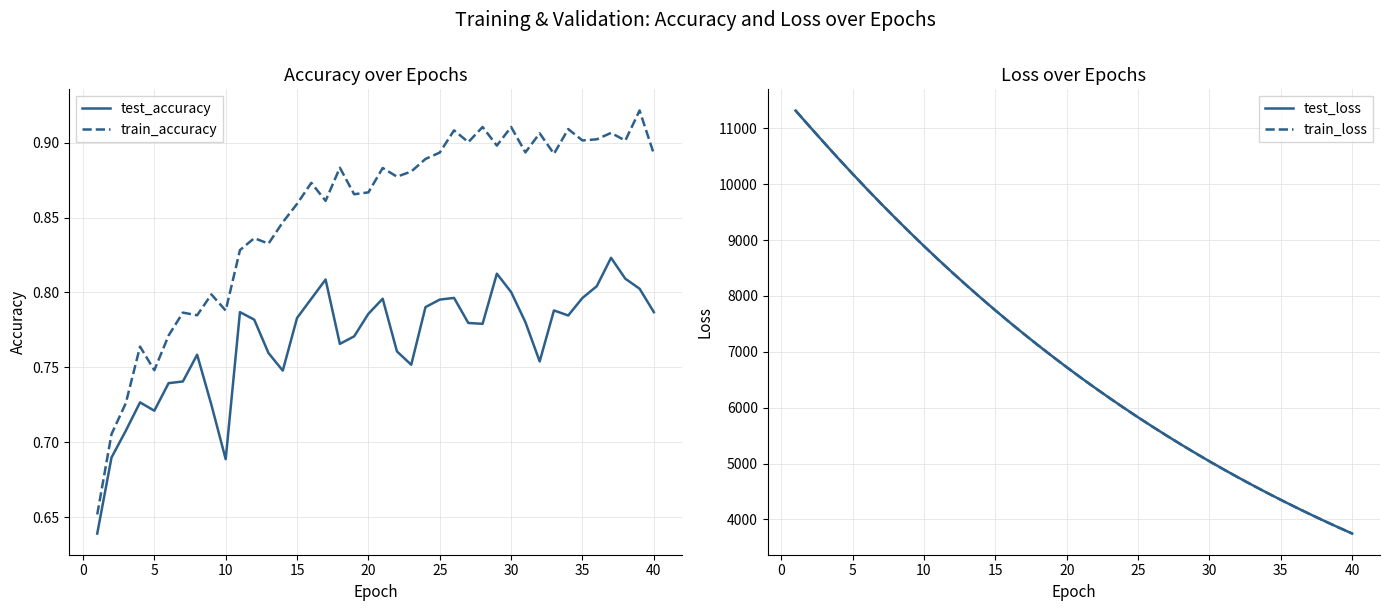

Which series has the largest total across all categories?

test_loss